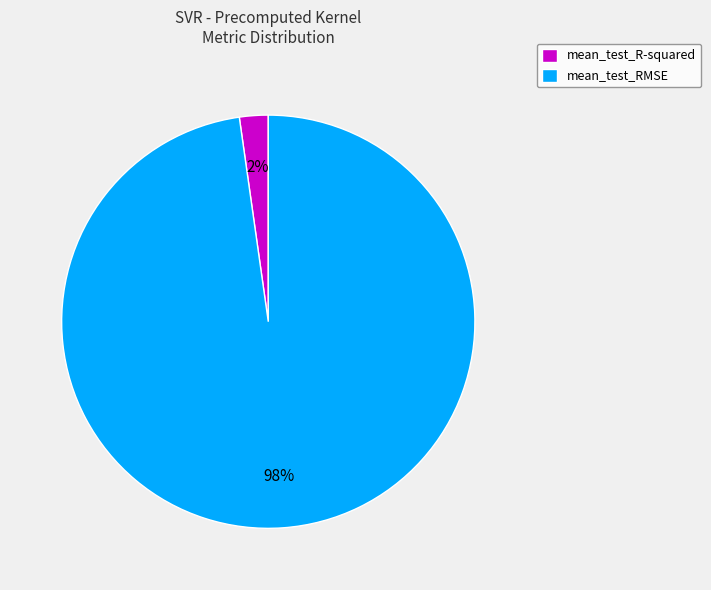

Which has a higher value, mean_test_RMSE or mean_test_R-squared?

mean_test_RMSE